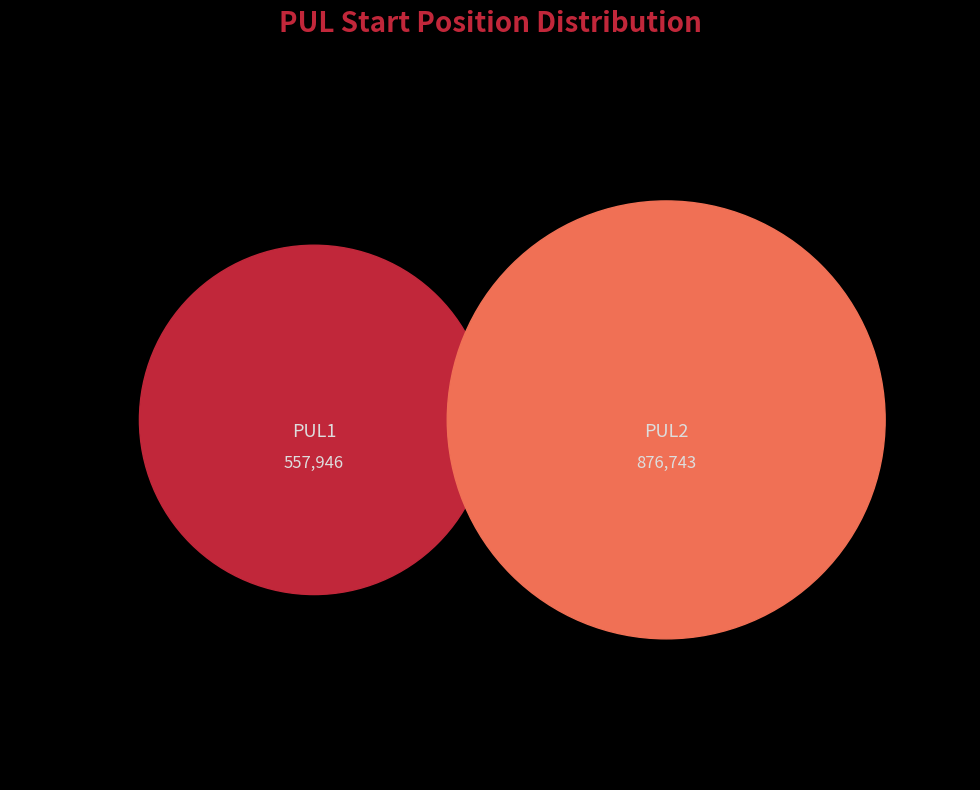

To the nearest percent, what portion does PUL1 represent?

39%